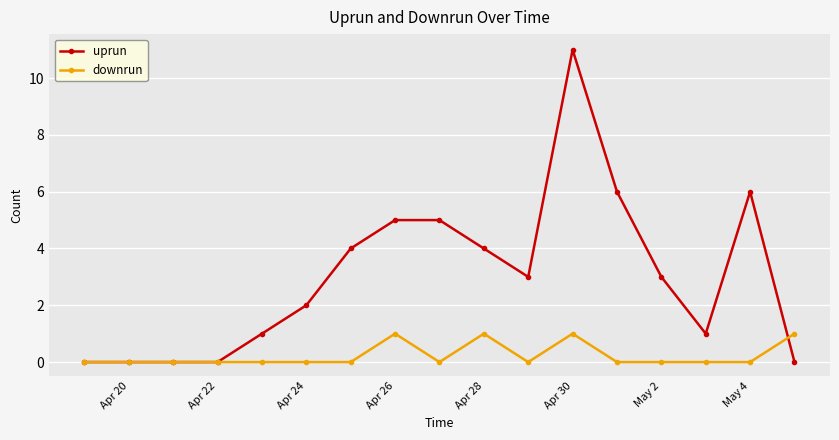

Which series has the largest total across all categories?

uprun